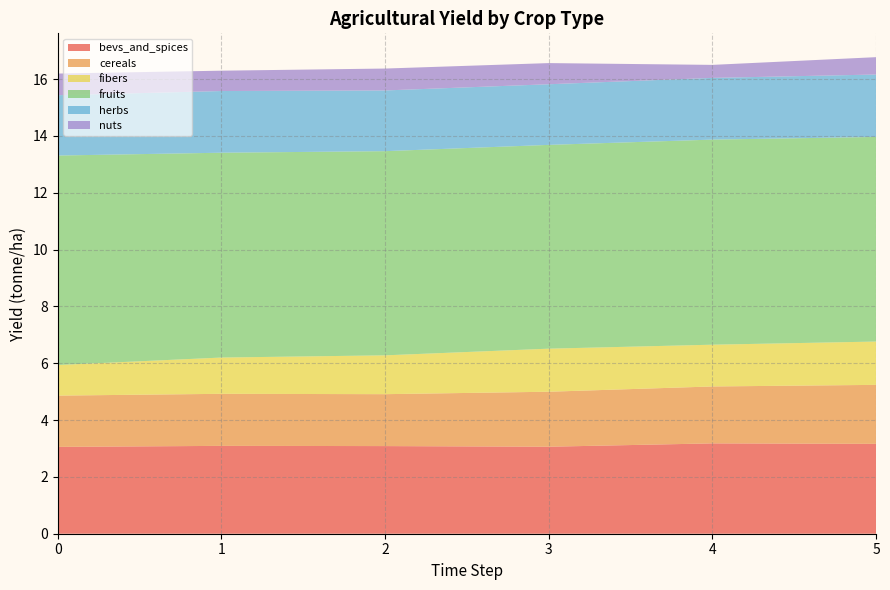

Reading left to right, what are all the values shown in this chart?

yf_agrc_bevs_and_spices: 3.1	3.1	3.1	3.1	3.2	3.2
yf_agrc_cereals: 1.8	1.8	1.8	1.9	2.0	2.1
yf_agrc_fibers: 1.1	1.3	1.4	1.5	1.5	1.5
yf_agrc_fruits: 7.4	7.2	7.2	7.2	7.2	7.2
yf_agrc_herbs: 2.1	2.2	2.1	2.1	2.2	2.2
yf_agrc_nuts: 0.8	0.7	0.8	0.7	0.5	0.6